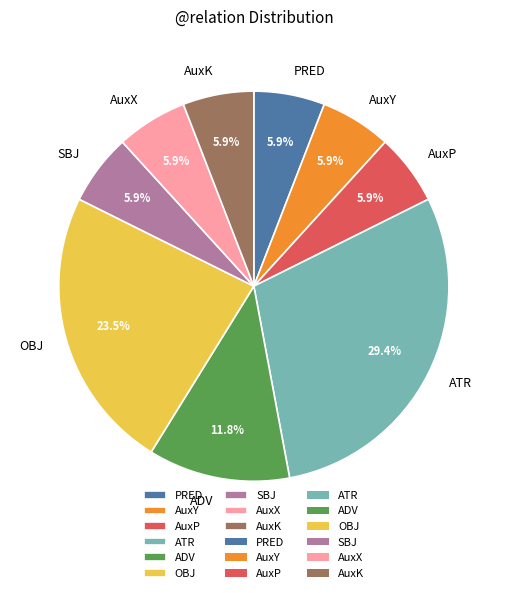

Which has a higher value, OBJ or AuxX?

OBJ